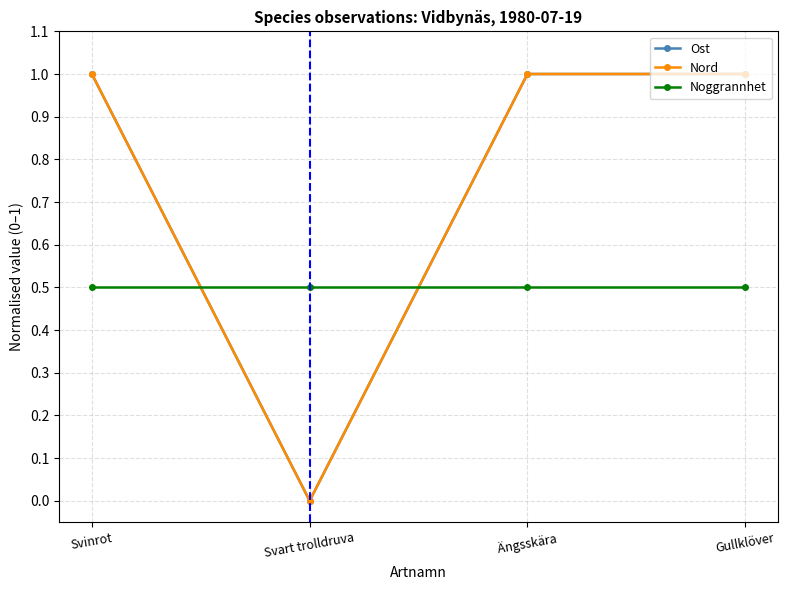

Is this an area chart (filled region under the line)?

No